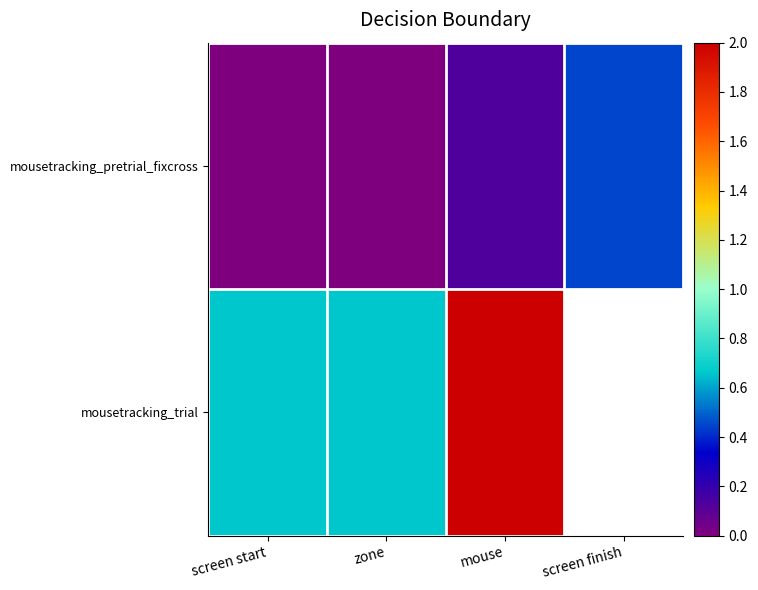

Rank the series by their maximum value, from lowest to highest.

mousetracking_pretrial_fixcross, mousetracking_trial